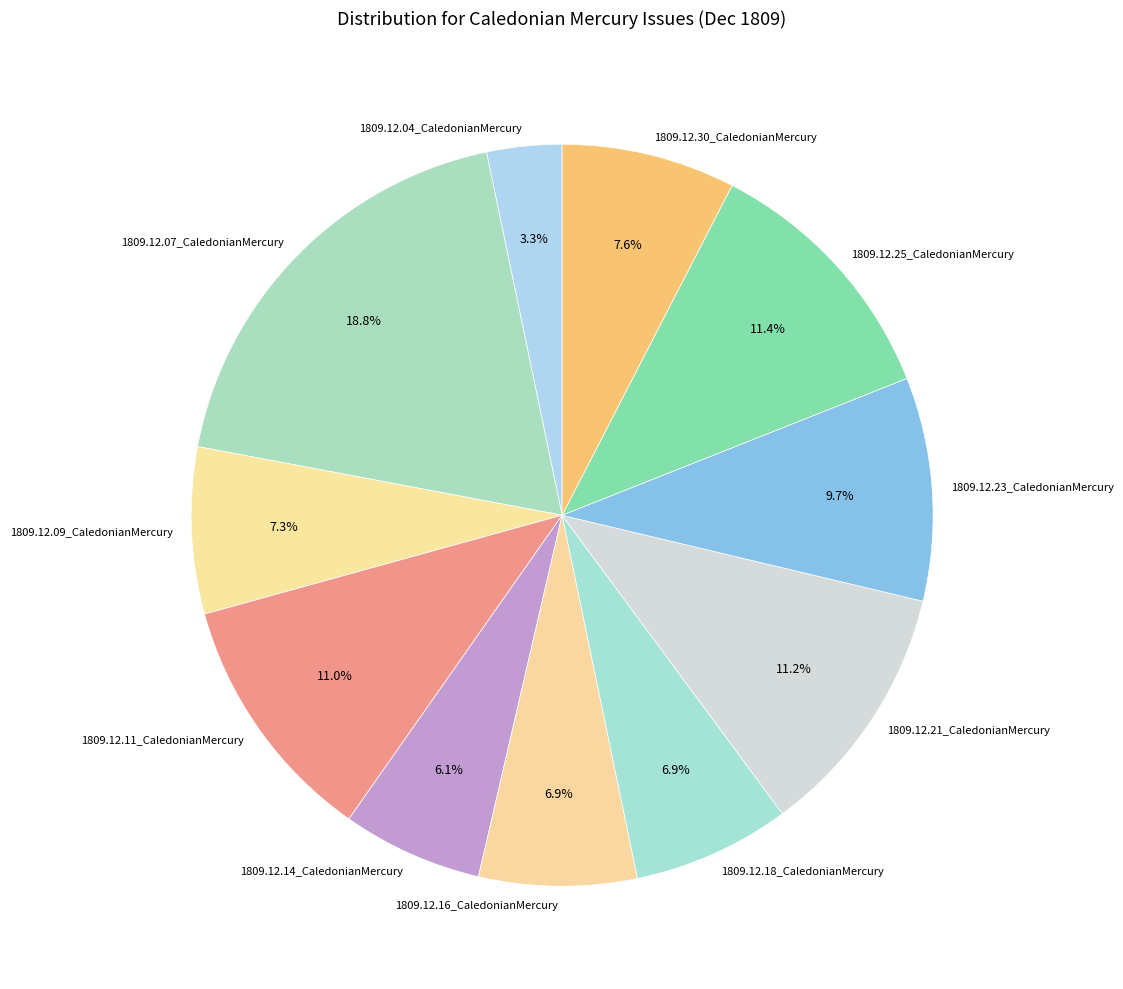

Between 1809.12.25_CaledonianMercury and 1809.12.16_CaledonianMercury, which is larger?

1809.12.25_CaledonianMercury